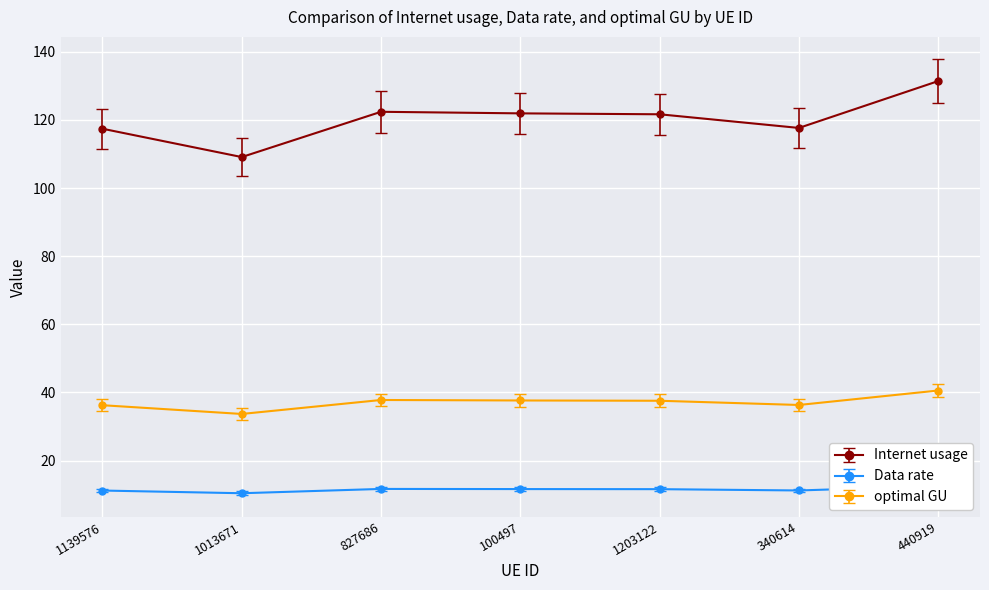

How many interior local valleys does the Data rate series have?

2